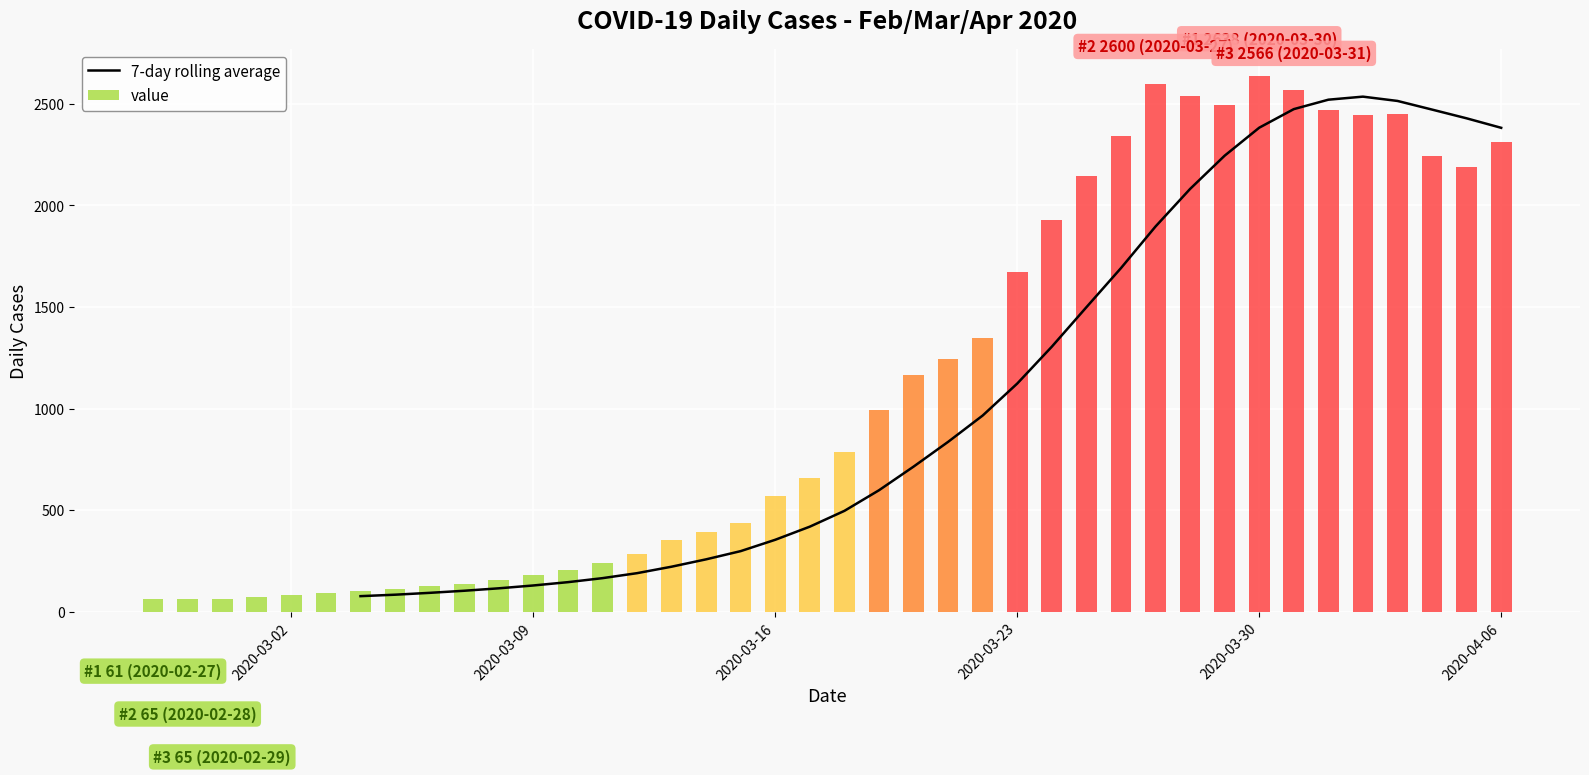

Does the chart contain any negative values?

No